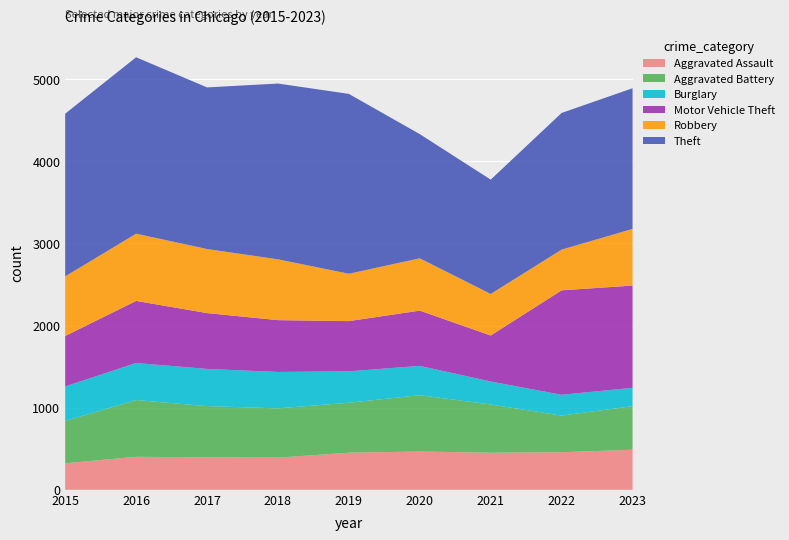

Reading left to right, extract all data points from this chart.

Aggravated Assault: 2015=323	2016=402	2017=396	2018=392	2019=452	2020=466	2021=452	2022=458	2023=488
Aggravated Battery: 2015=515	2016=691	2017=623	2018=600	2019=608	2020=686	2021=587	2022=446	2023=530
Burglary: 2015=421	2016=451	2017=453	2018=443	2019=383	2020=357	2021=280	2022=253	2023=224
Motor Vehicle Theft: 2015=614	2016=756	2017=680	2018=631	2019=611	2020=673	2021=560	2022=1272	2023=1245
Robbery: 2015=726	2016=819	2017=780	2018=741	2019=577	2020=637	2021=506	2022=496	2023=690
Theft: 2015=1981	2016=2148	2017=1968	2018=2140	2019=2190	2020=1512	2021=1392	2022=1664	2023=1713